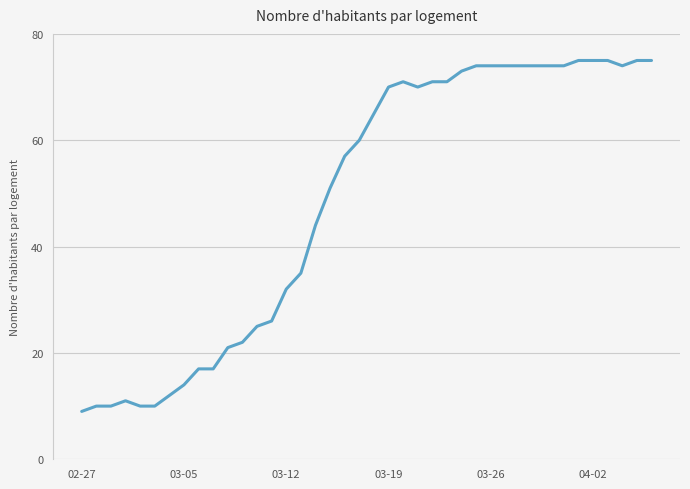

What is the difference between the maximum and minimum values?

66